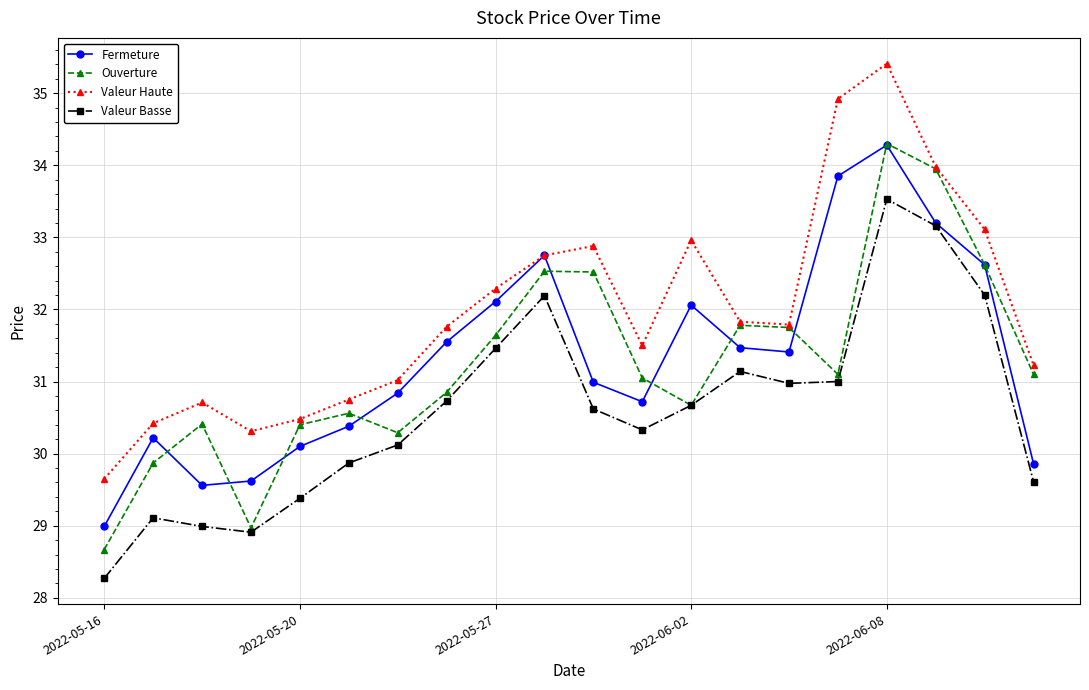

Count the number of categories in the chart.

20